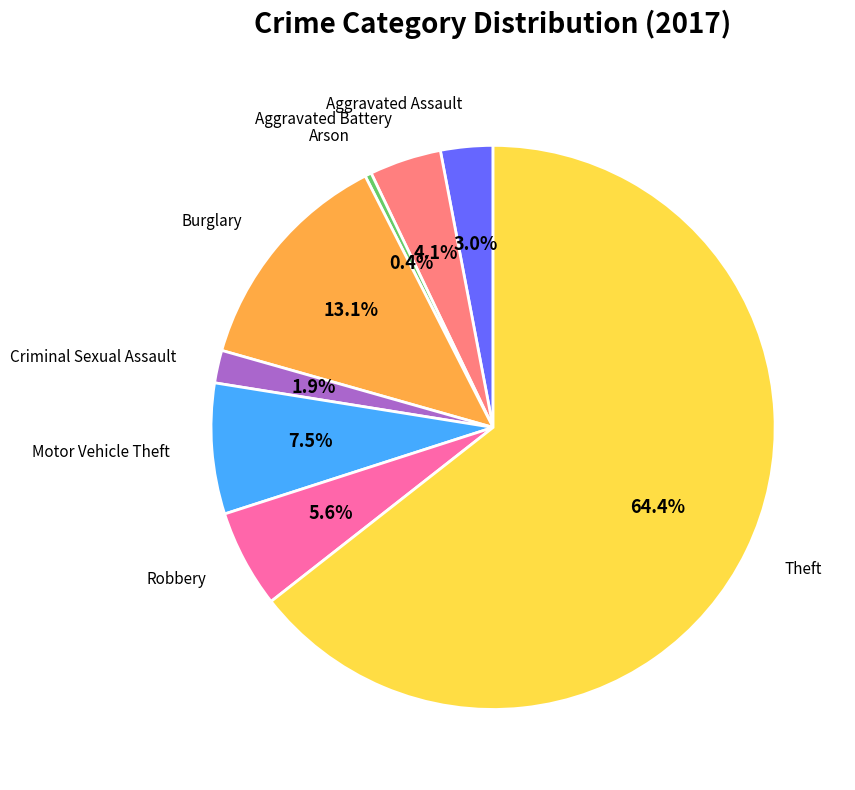

Does any single category account for the majority?

Yes